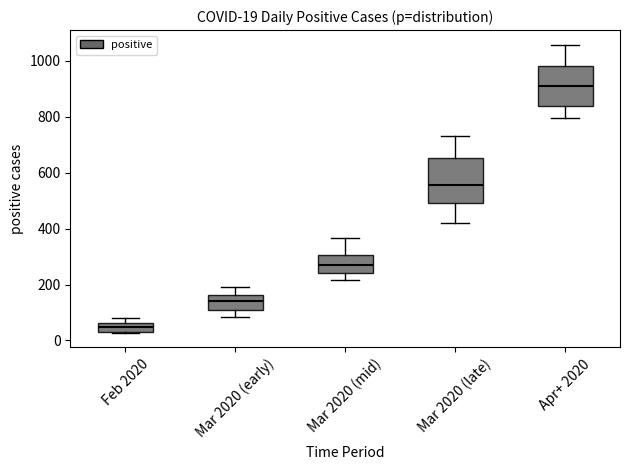

Comparing the boxes themselves (not the whiskers), which one is the tallest?

Mar 2020 (late)